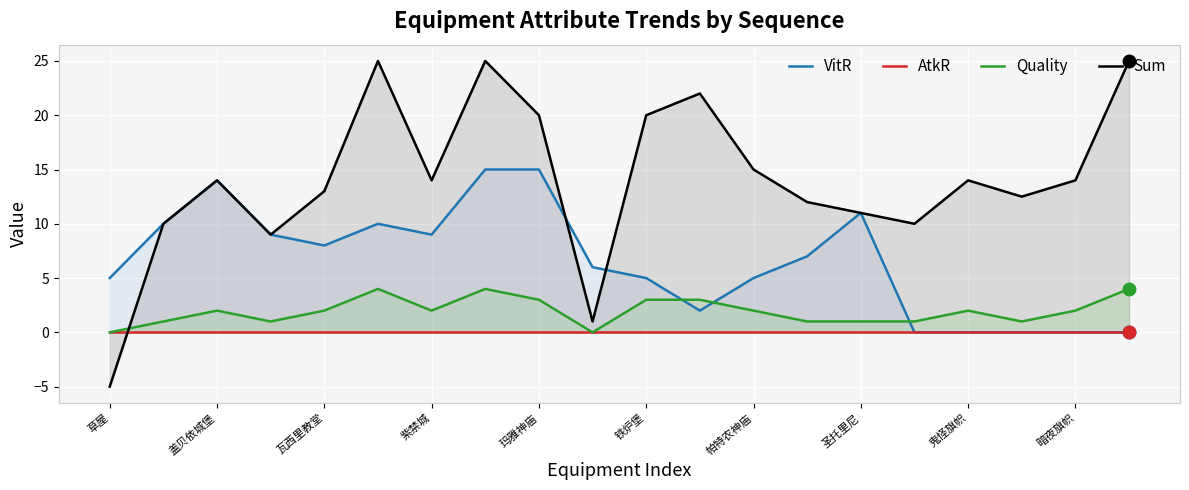

Reading left to right, extract all data points from this chart.

VitR: 5.0	10.0	14.0	9.0	8.0	10.0	9.0	15.0	15.0	6.0	5.0	2.0	5.0	7.0	11.0	0.0	0.0	0.0	0.0	0.0
AtkR: 0.0	0.0	0.0	0.0	0.0	0.0	0.0	0.0	0.0	0.0	0.0	0.0	0.0	0.0	0.0	0.0	0.0	0.0	0.0	0.0
Quality: 0.0	1.0	2.0	1.0	2.0	4.0	2.0	4.0	3.0	0.0	3.0	3.0	2.0	1.0	1.0	1.0	2.0	1.0	2.0	4.0
Sum: -5.0	10.0	14.0	9.0	13.0	25.0	14.0	25.0	20.0	1.0	20.0	22.0	15.0	12.0	11.0	10.0	14.0	12.5	14.0	25.0